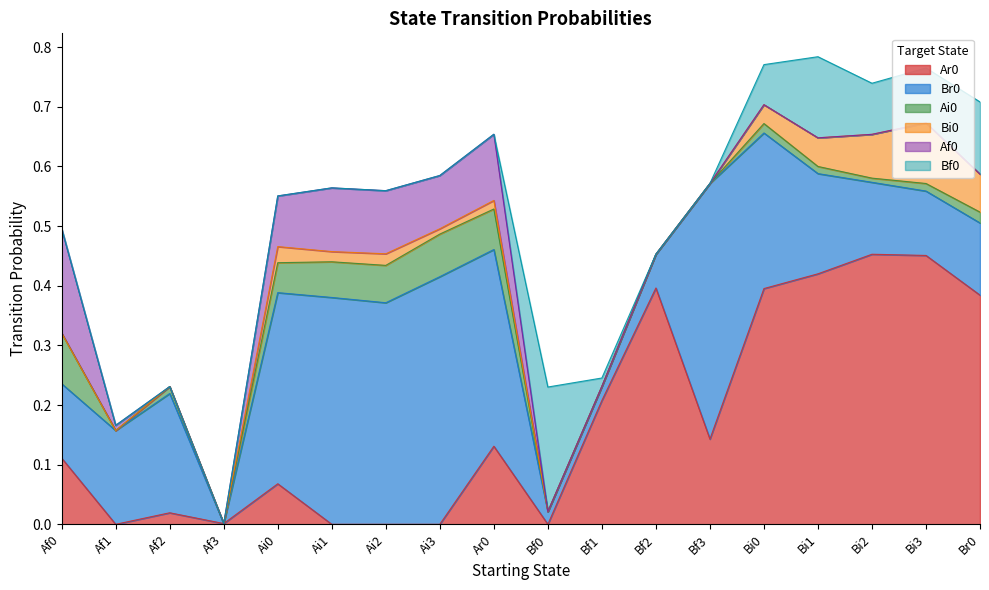

The Br0 series shows 0.4 at Ai2. True or false?

True